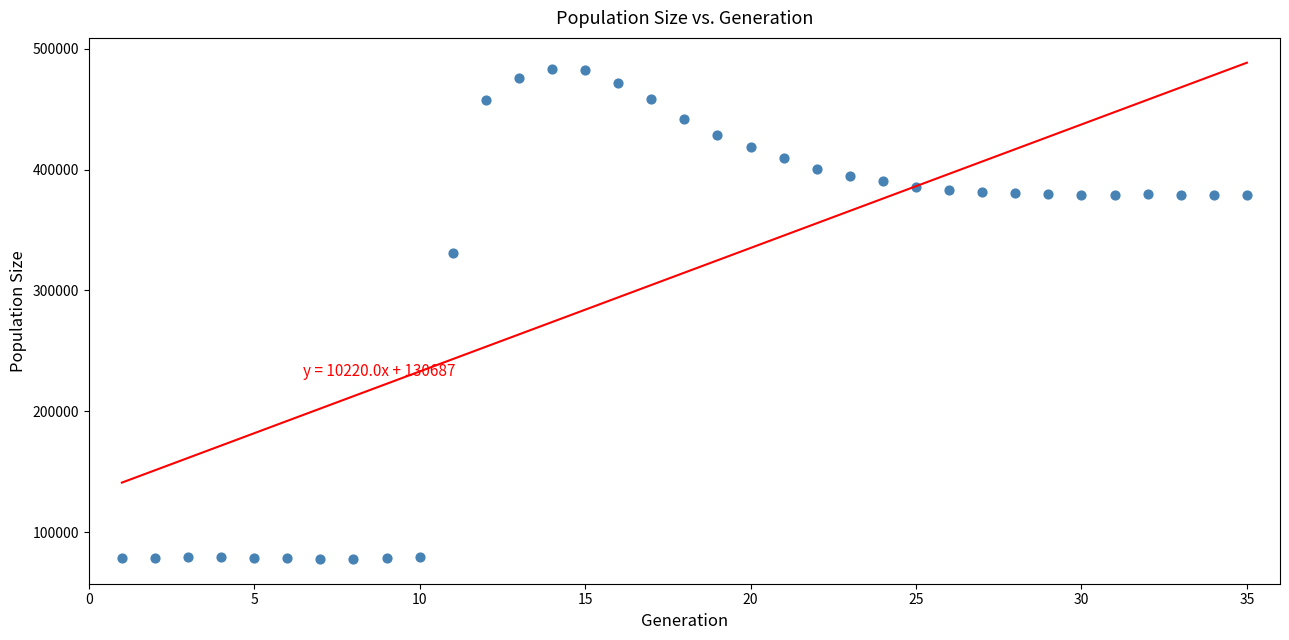

What Y value in the scatter plot is closest to 280639?

331267